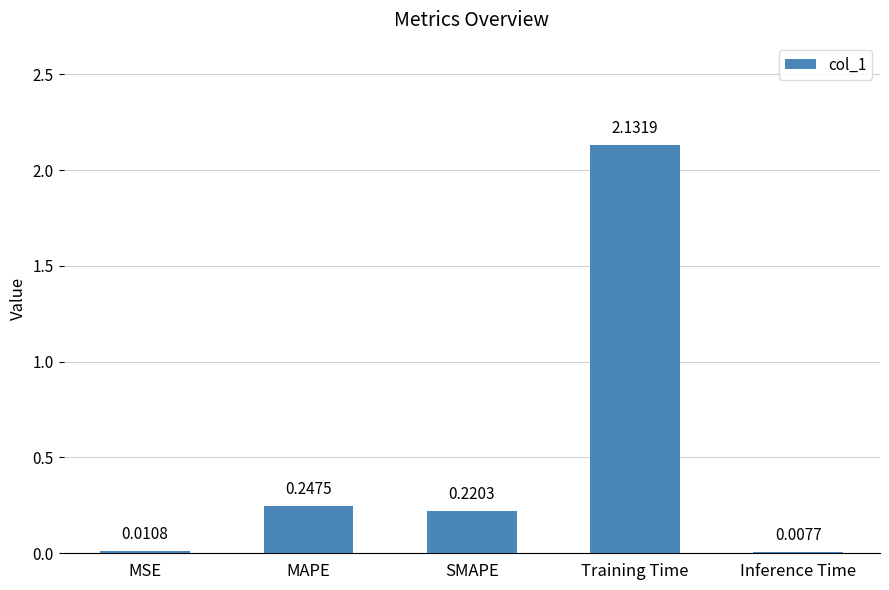

How many distinct data groups are displayed?

1